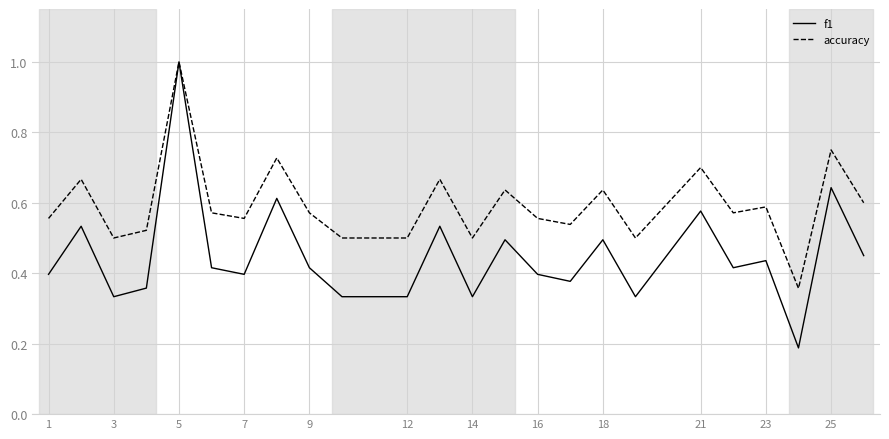

Does the chart have visible grid lines?

Yes